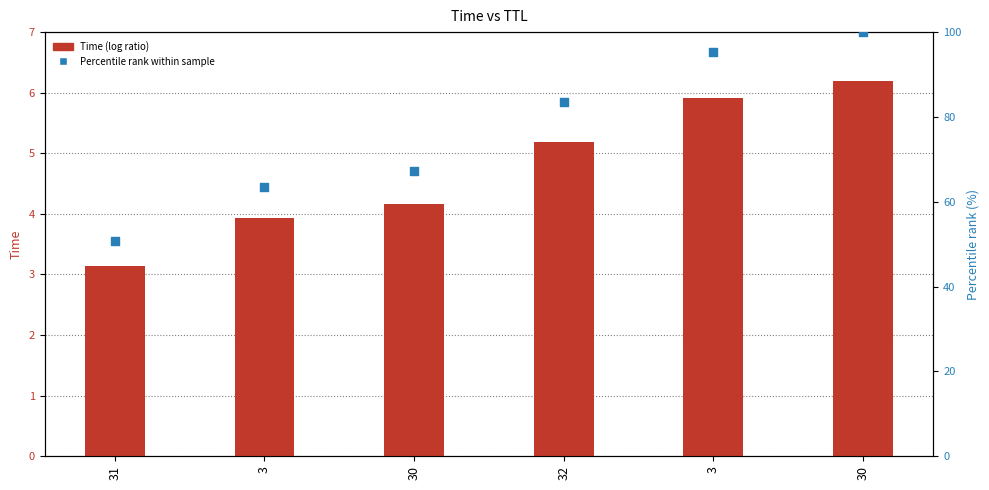

Is the value of Time (log ratio) at 30 greater than the value of Percentile rank at 30?

No